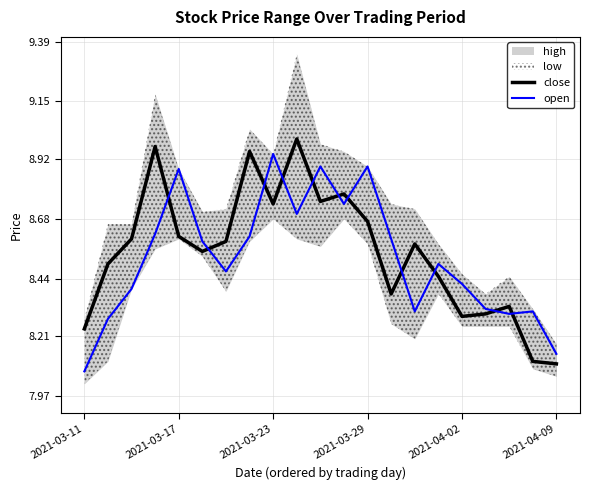

At which label is open closest to 8?

2021-03-11